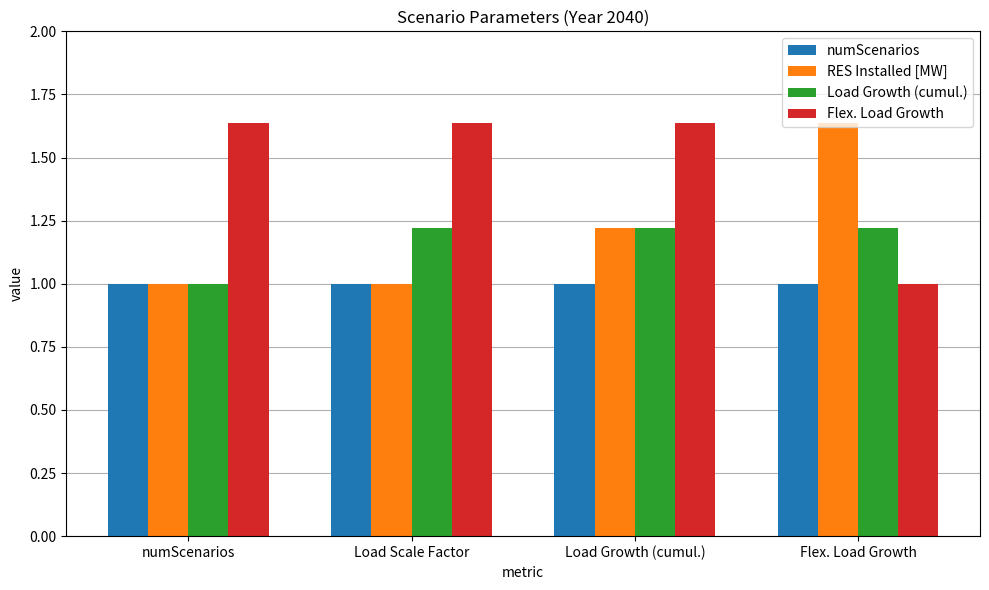

How many groups of bars are there?

4